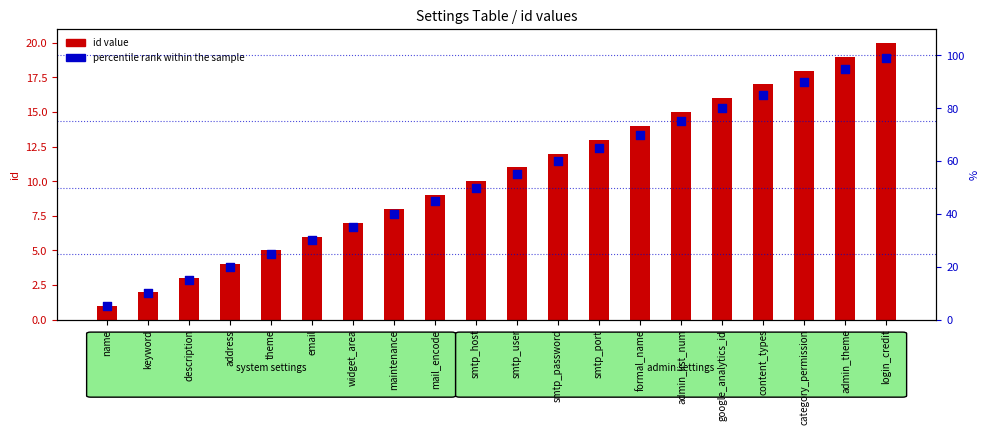

Which series contains the lowest Y value?

id value